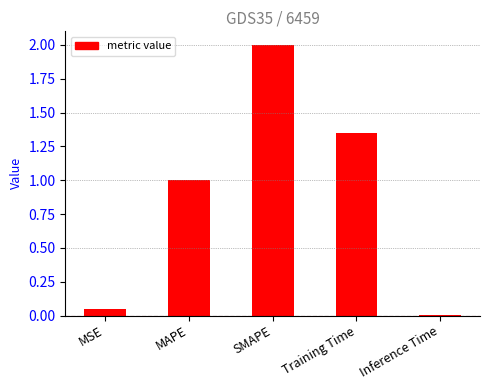

Is it true that the value at SMAPE is 2.9?

False